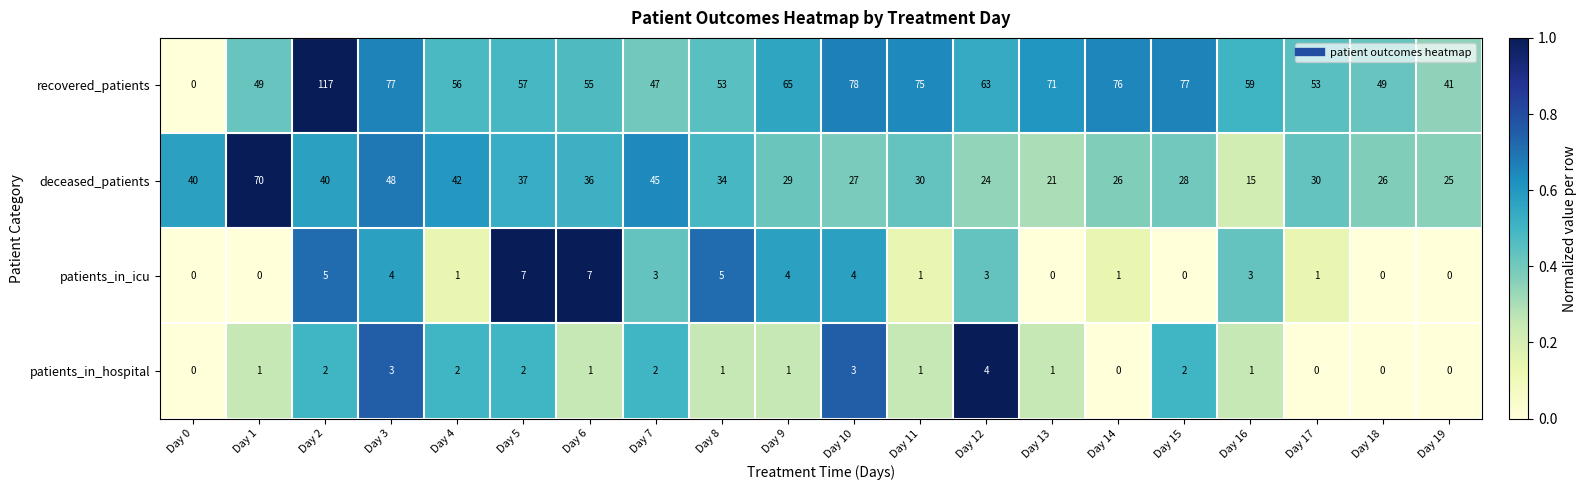

What is the difference between the maximum and minimum values in the recovered_patients series?

117